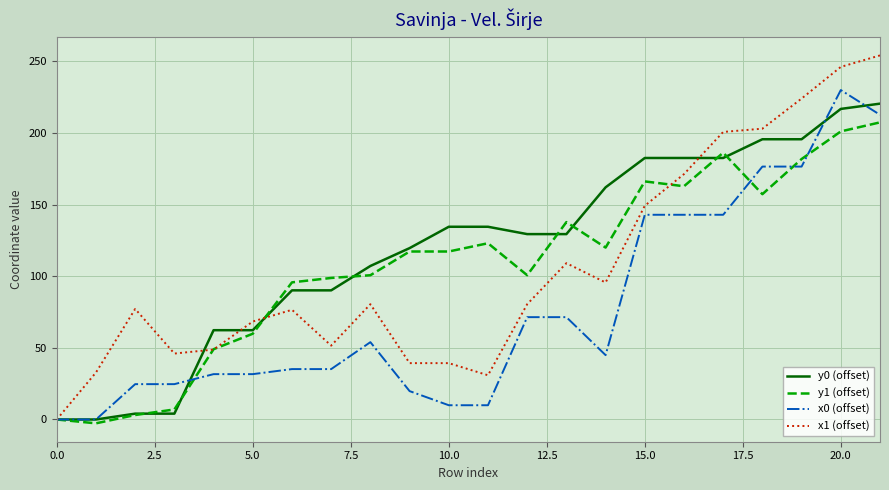

What is the difference between the maximum and minimum values in the y1 (offset) series?

210.0